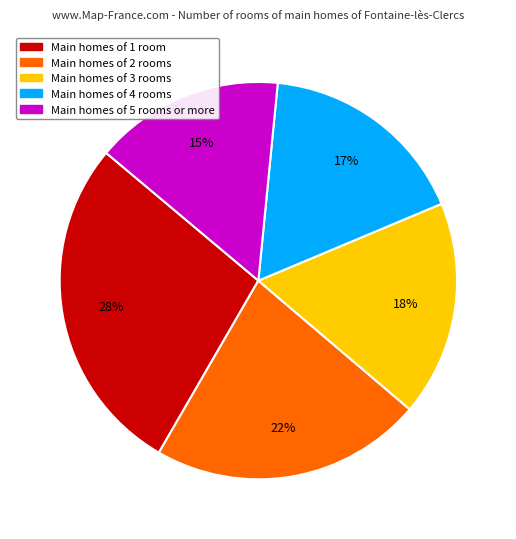

Is there any slice that represents more than half of the pie?

No